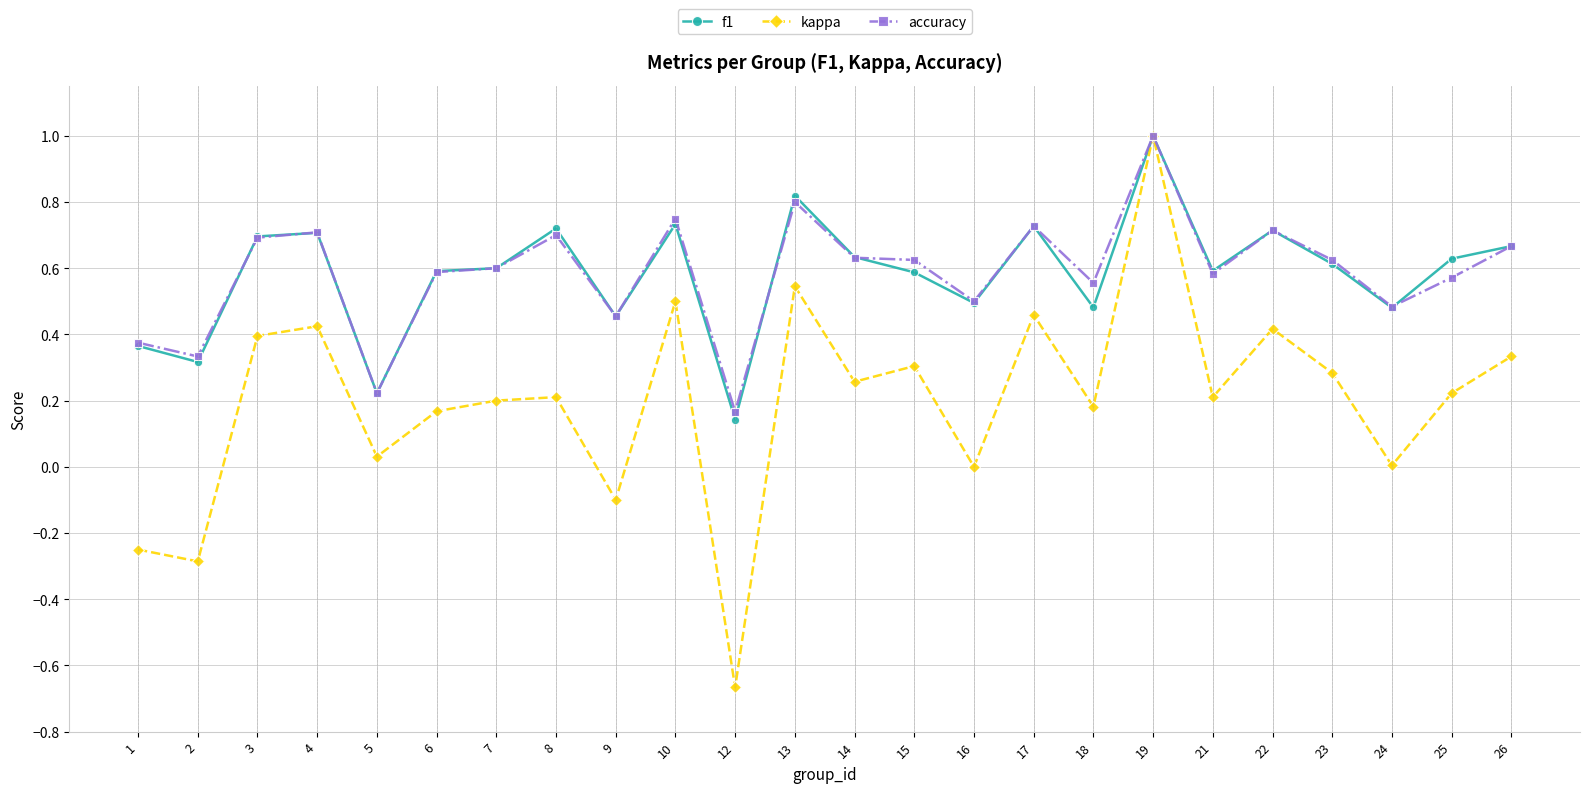

How many distinct data groups are displayed?

3